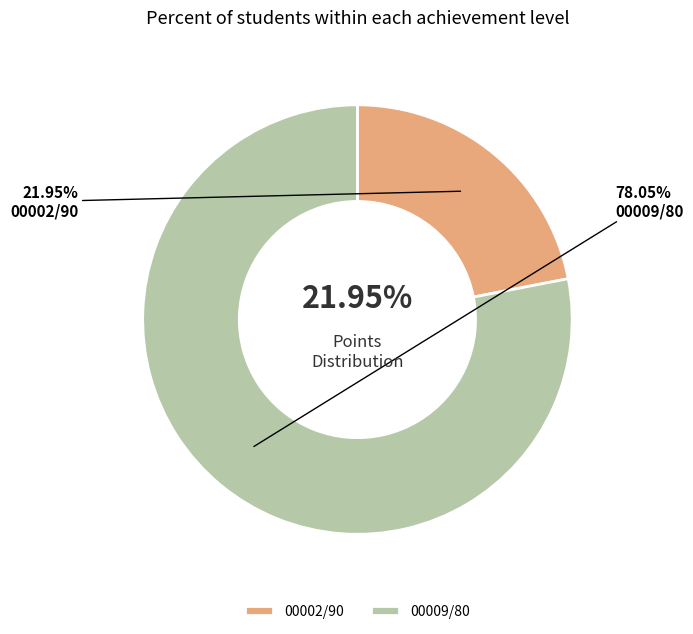

Which slice is the largest?

00009/80